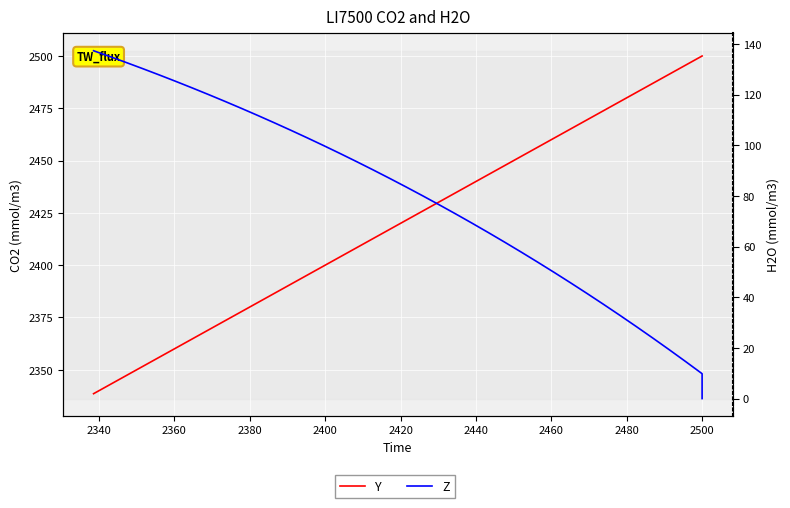

True or false: Z and Y intersect in this chart.

False